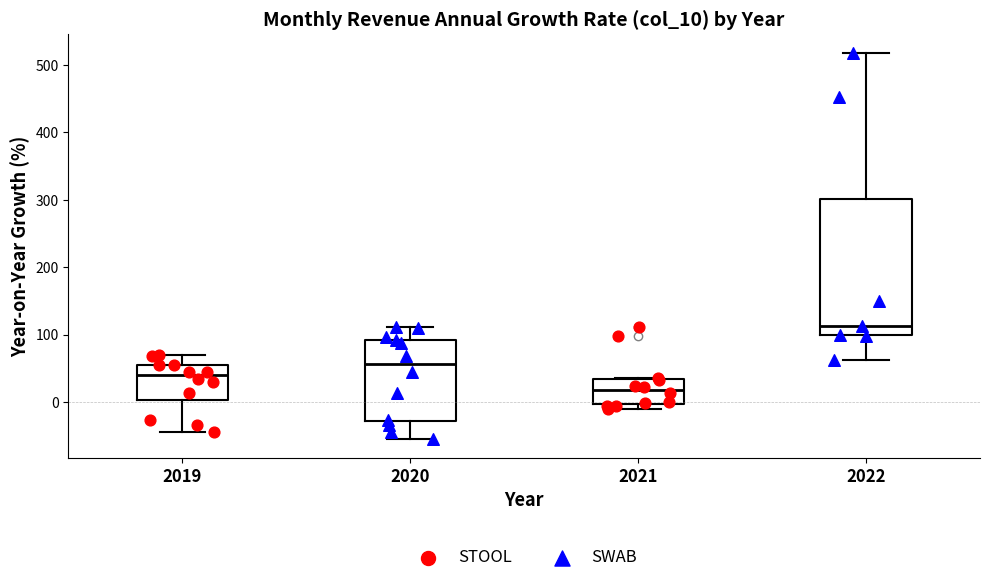

Which box is the tallest, from its lower edge to its upper edge?

2022